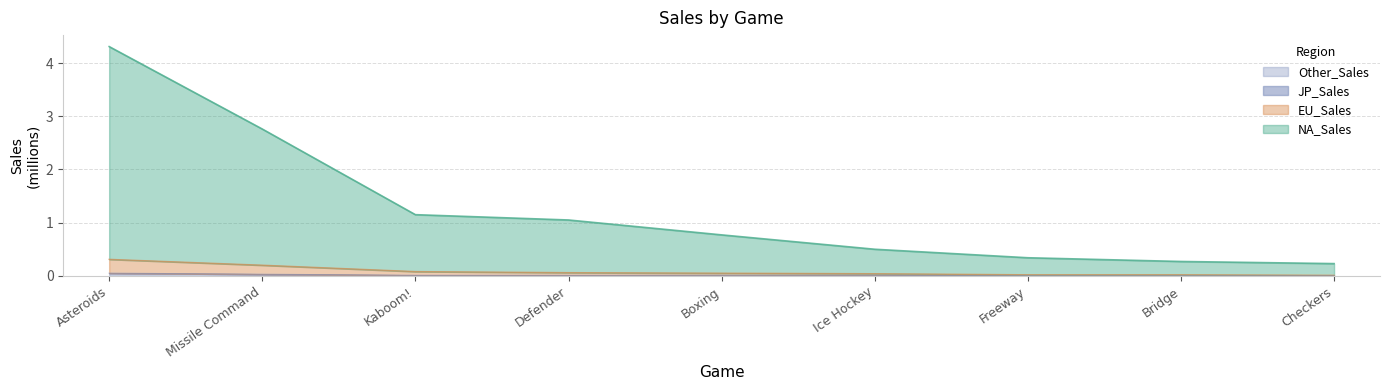

What is the label of the 6th point from the right?

Defender